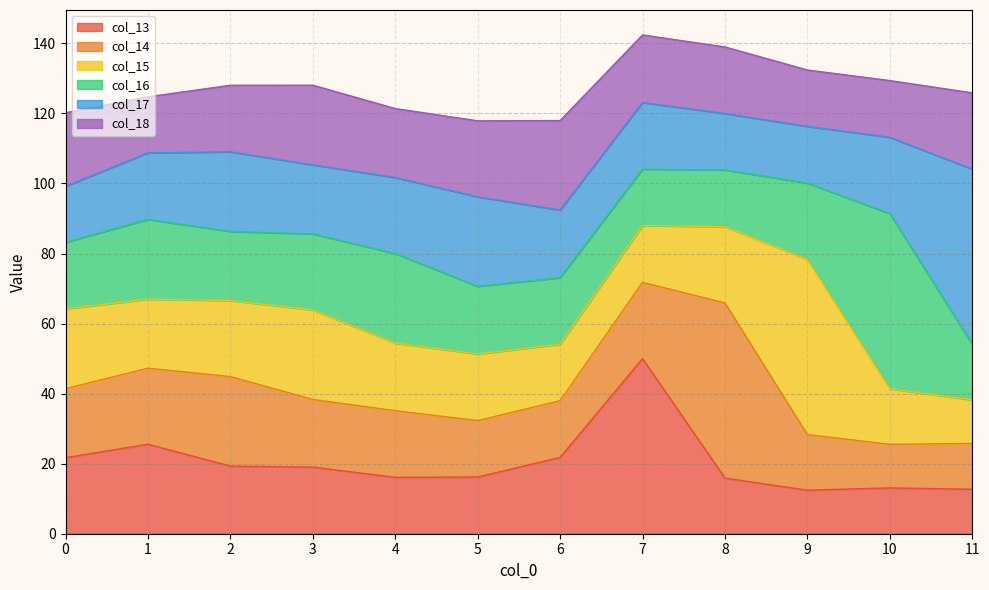

What is the difference between the col_17 values at 3 and 1?

0.7